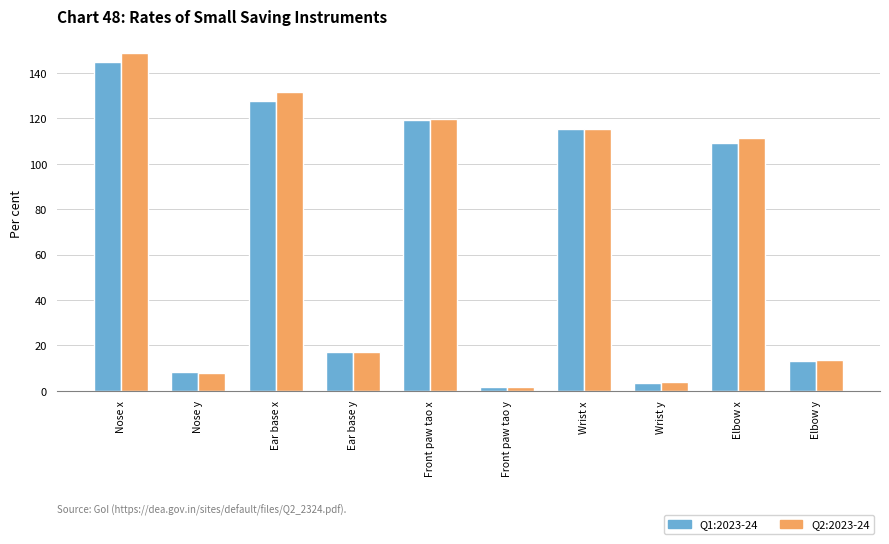

What is the difference between the second highest and second lowest values in the Q1:2023-24 series?

124.3